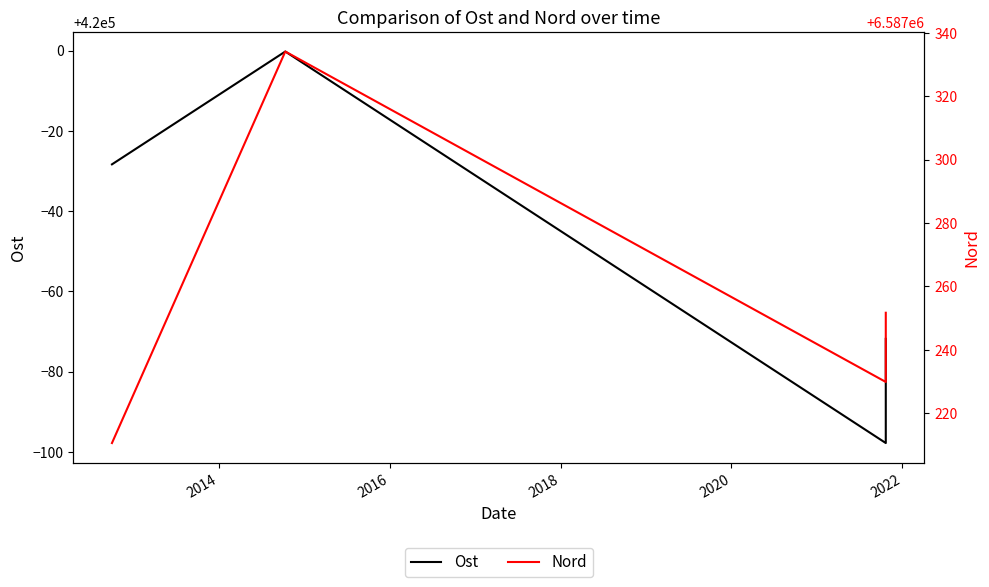

How many data points does each series have?

5